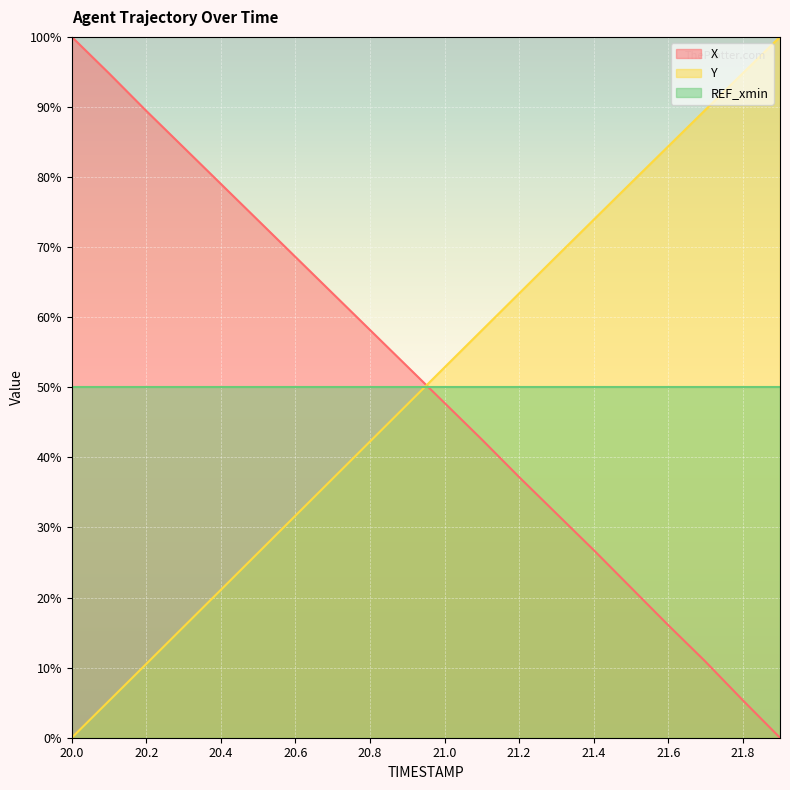

True or false: REF_xmin line and Y line cross at least once.

True